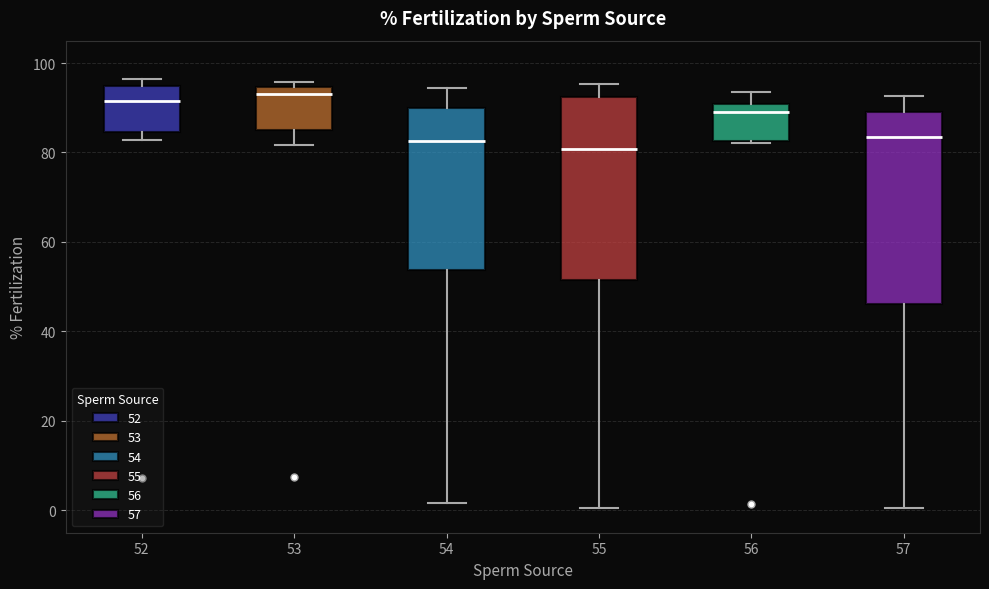

Reading left to right, transcribe this box plot: for each box, give where its median line is, the range the box spans, and where its two whiskers end, as read against the y-axis. The values are not printed on the chart, so give them approximately, as read against the axis.

52: median 92, box 84 to 94, whiskers 82 to 96
53: median 92, box 84 to 94, whiskers 82 to 96
54: median 82, box 54 to 90, whiskers 2 to 94
55: median 80, box 52 to 92, whiskers 0 to 96
56: median 90 (just below the box's upper edge), box 82 to 90, whiskers 82 to 94
57: median 84, box 46 to 90, whiskers 0 to 92